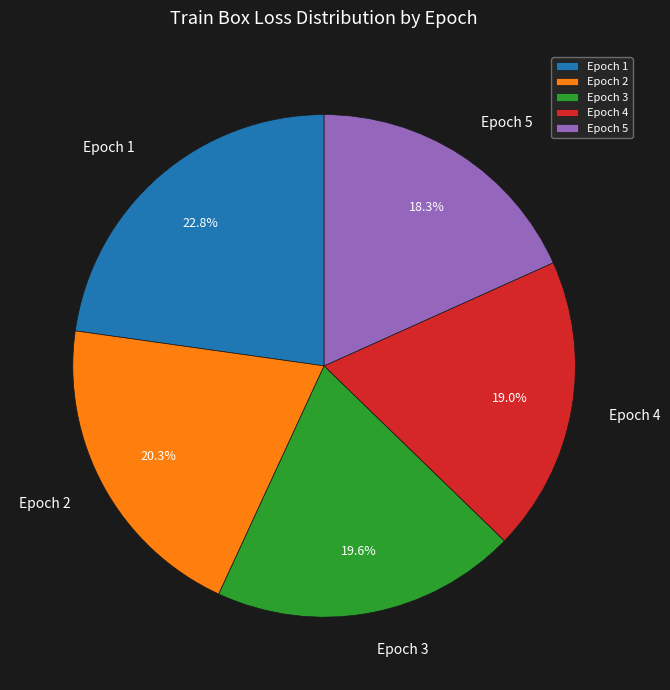

Approximately how many times larger is the value at Epoch 5 compared to Epoch 3?

0.9